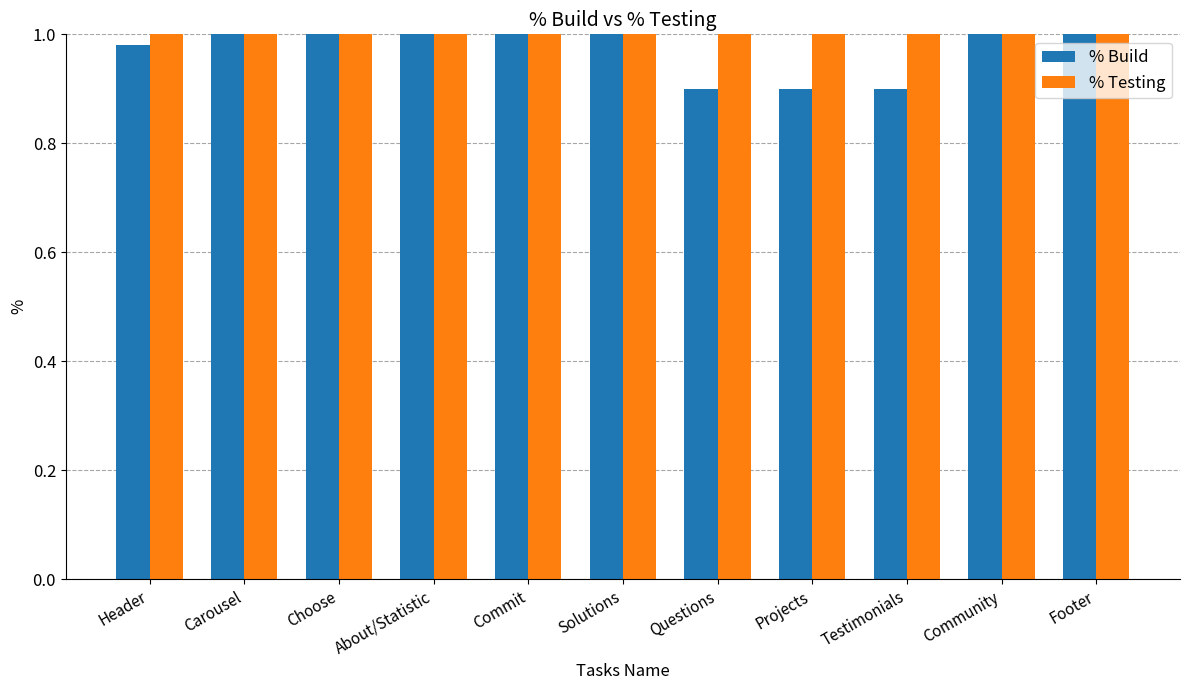

The % Build series shows 1.6 at Commit. True or false?

False